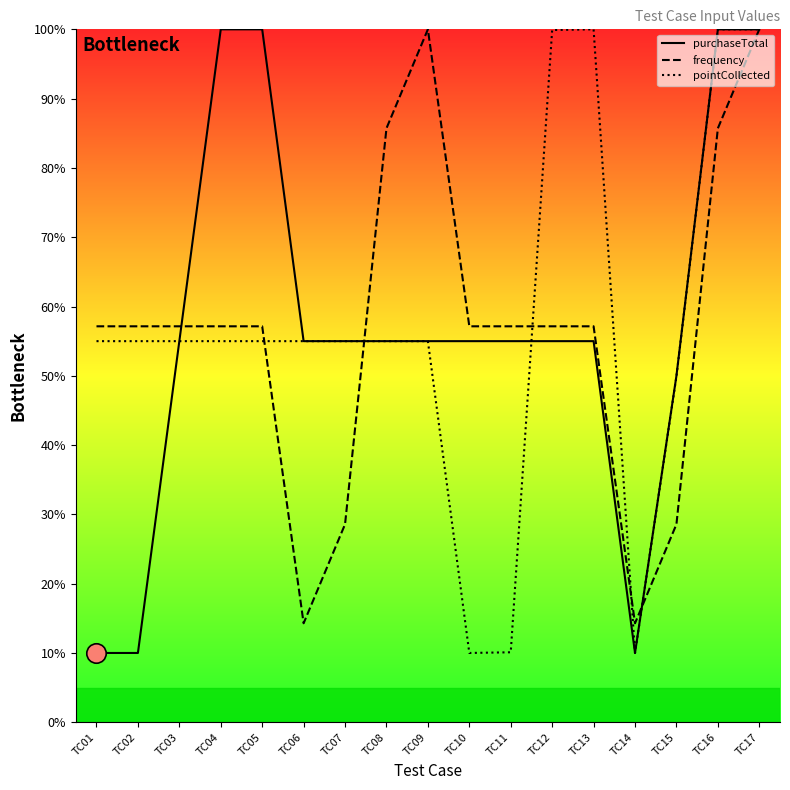

The frequency series shows 57.1 at TC05. True or false?

True